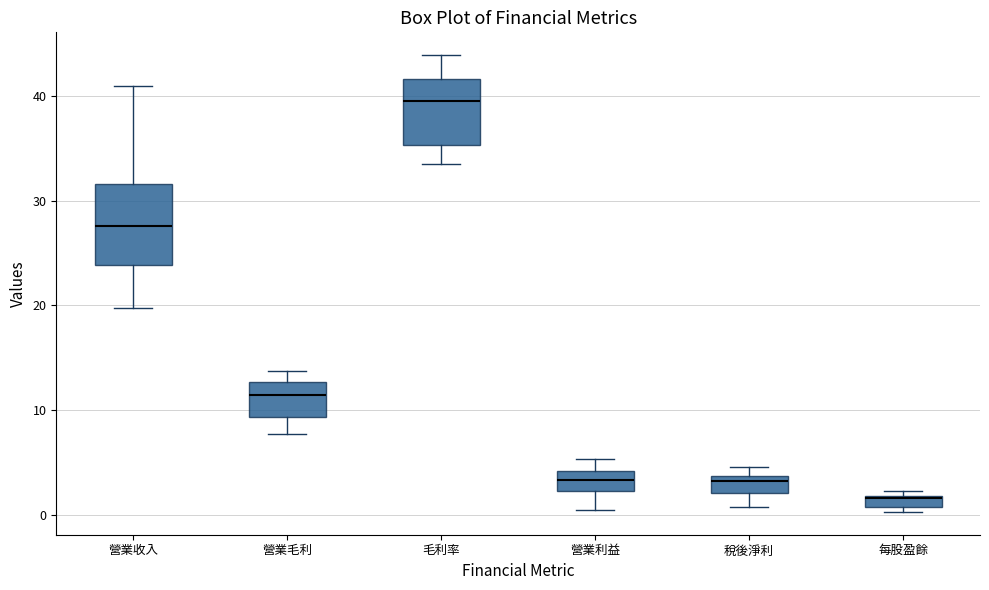

Which box is the tallest, from its lower edge to its upper edge?

營業收入